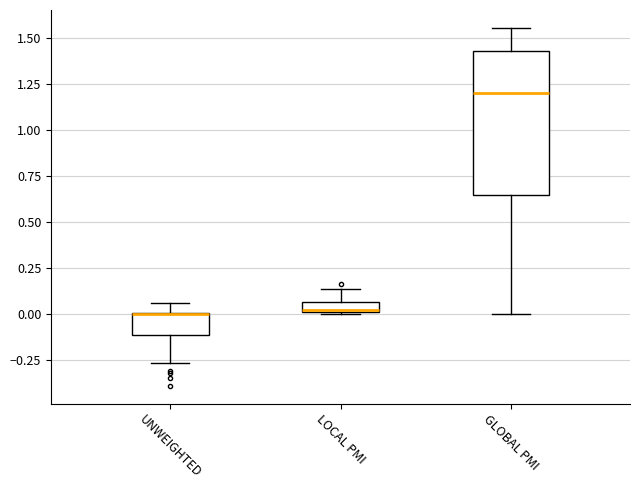

Which box is the tallest, from its lower edge to its upper edge?

GLOBAL PMI